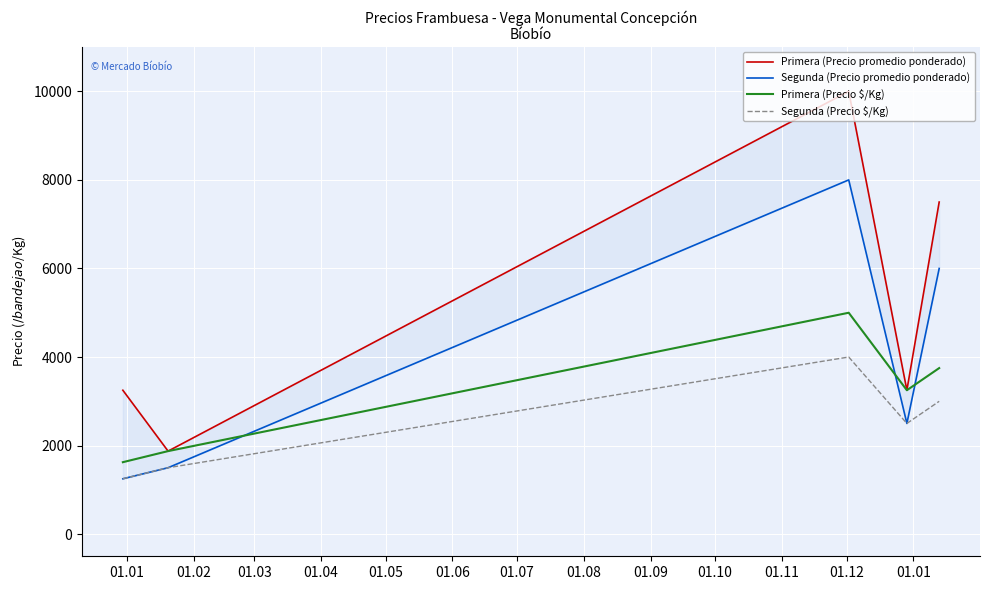

What is the lowest value of the Segunda (Precio $/Kg) series?

1250